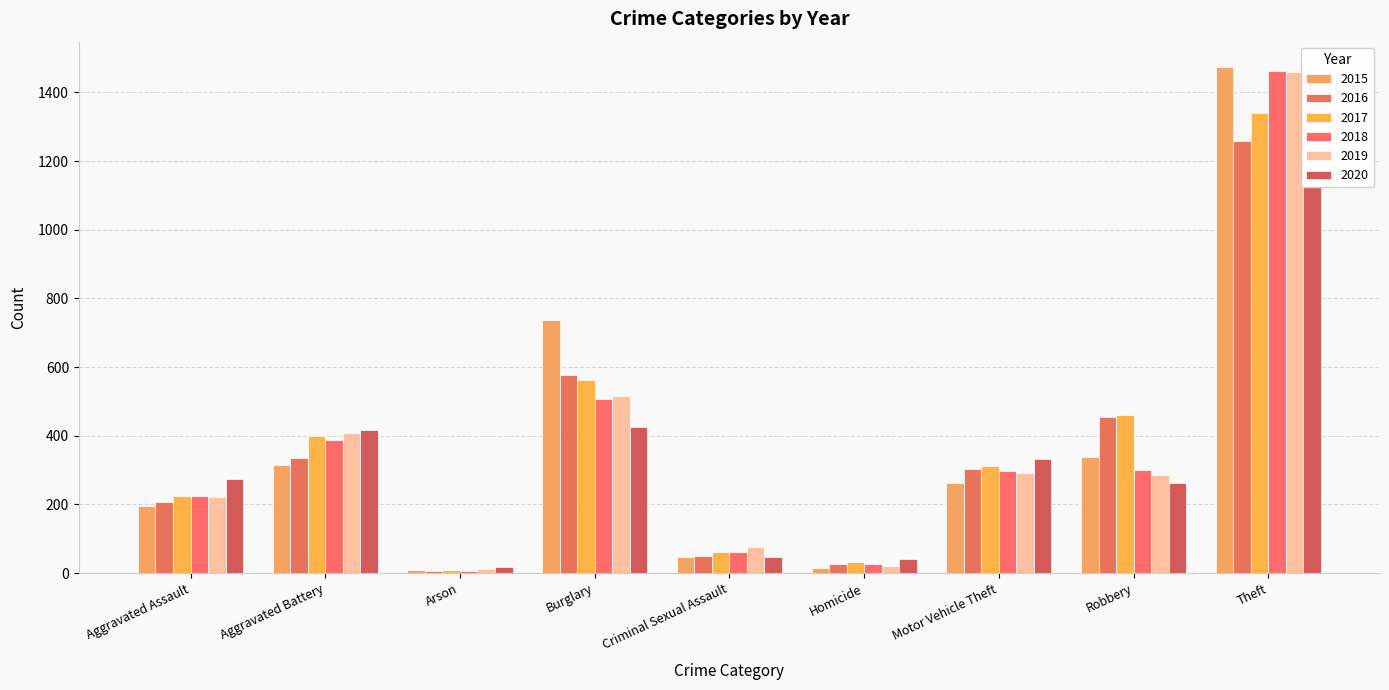

How many data points in 2020 are above 273?

4